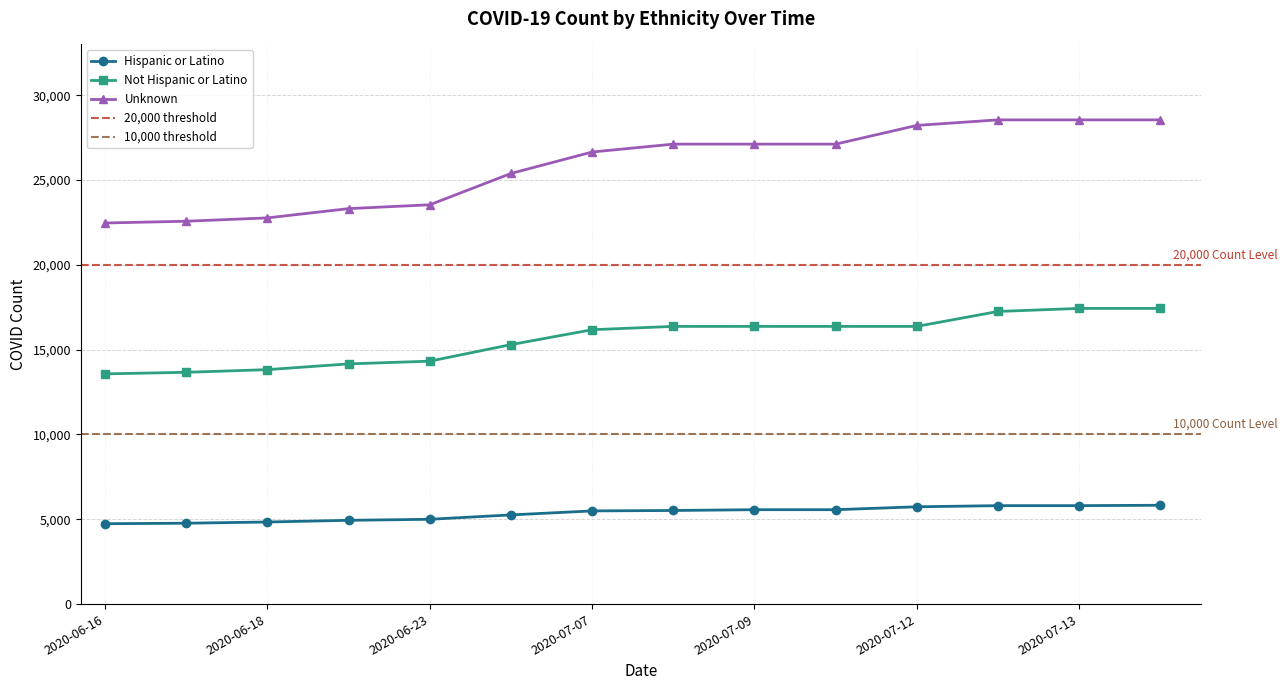

True or false: Hispanic or Latino has more than 1 interior local peaks.

False